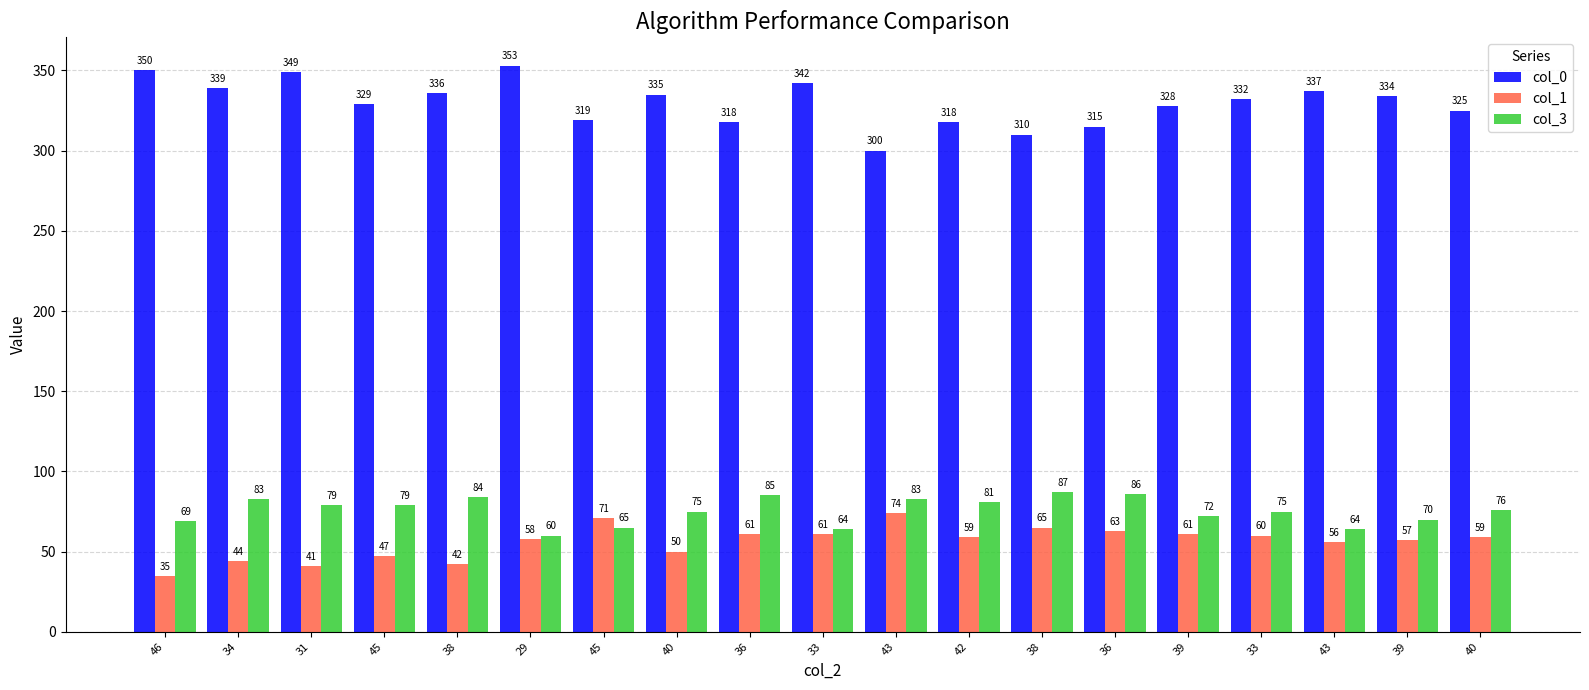

Reading left to right, list all the values displayed in this chart.

col_0: 350	339	349	329	336	353	319	335	318	342	300	318	310	315	328	332	337	334	325
col_1: 35	44	41	47	42	58	71	50	61	61	74	59	65	63	61	60	56	57	59
col_3: 69	83	79	79	84	60	65	75	85	64	83	81	87	86	72	75	64	70	76